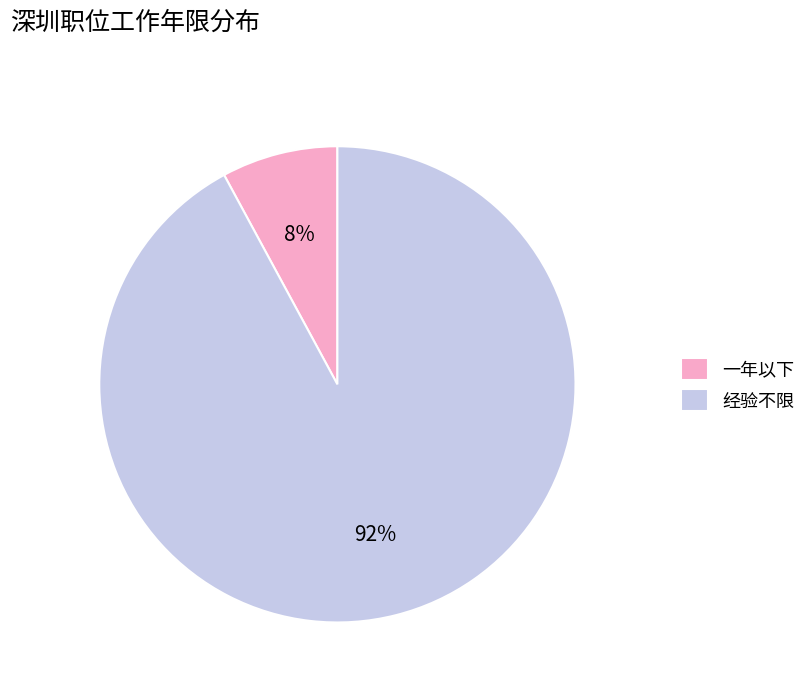

True or false: 经验不限 accounts for 92% of the total.

True